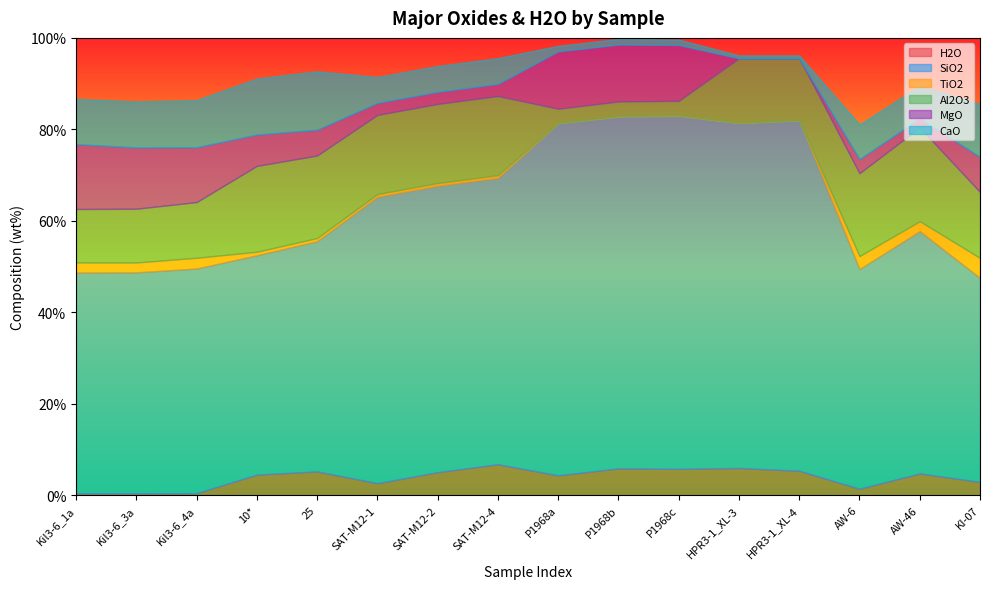

True or false: SiO2 has a value of 77.2 at P1968c.

True